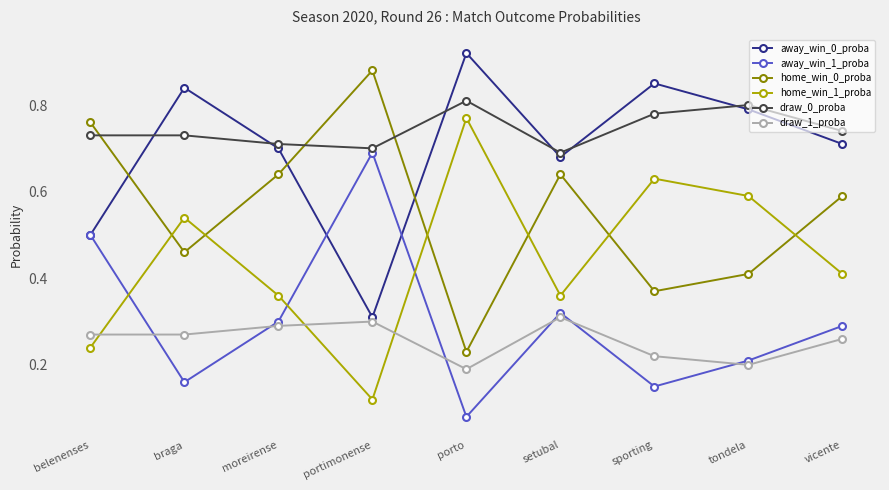

True or false: away_win_1_proba and home_win_0_proba cross at least once.

False